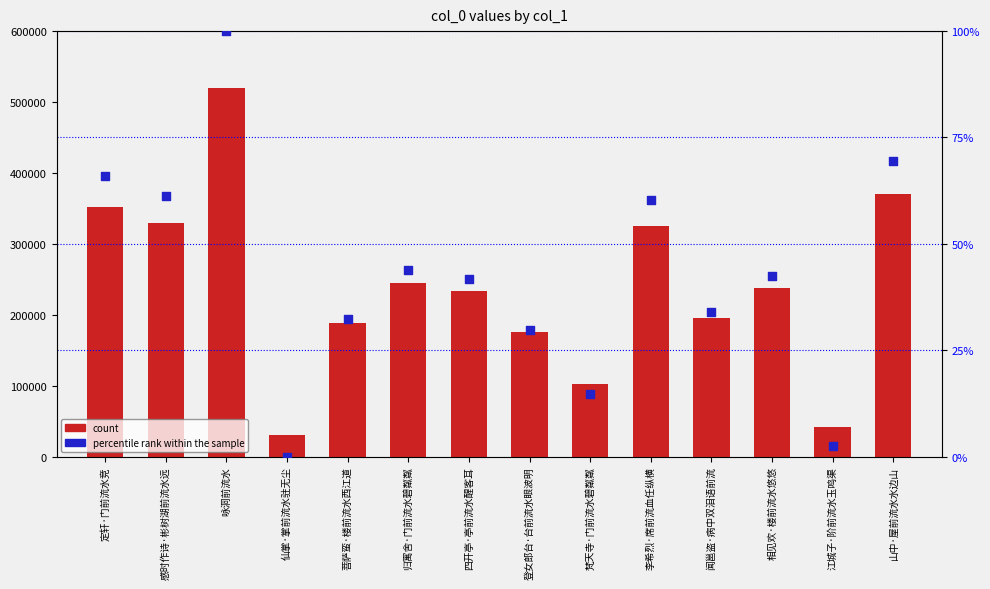

What are all the series names shown in the legend?

count, percentile rank within the sample